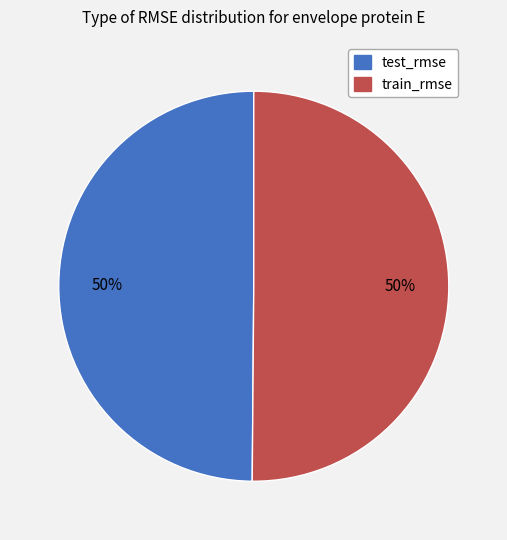

Do train_rmse and test_rmse together represent more than half of the pie?

Yes